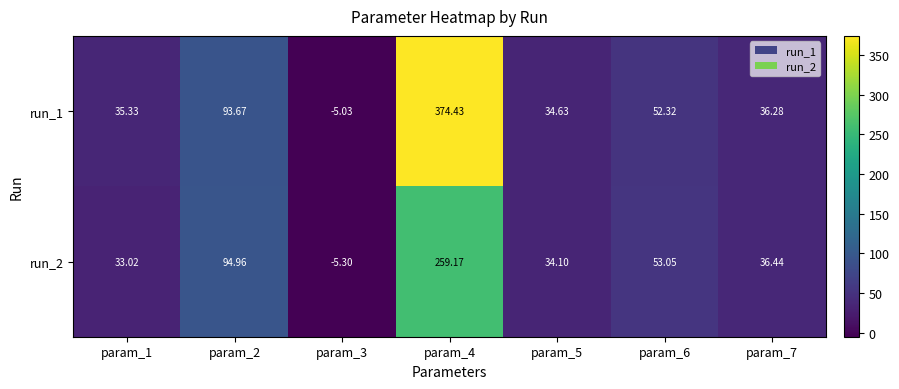

How many negative values does the run_1 series have?

1